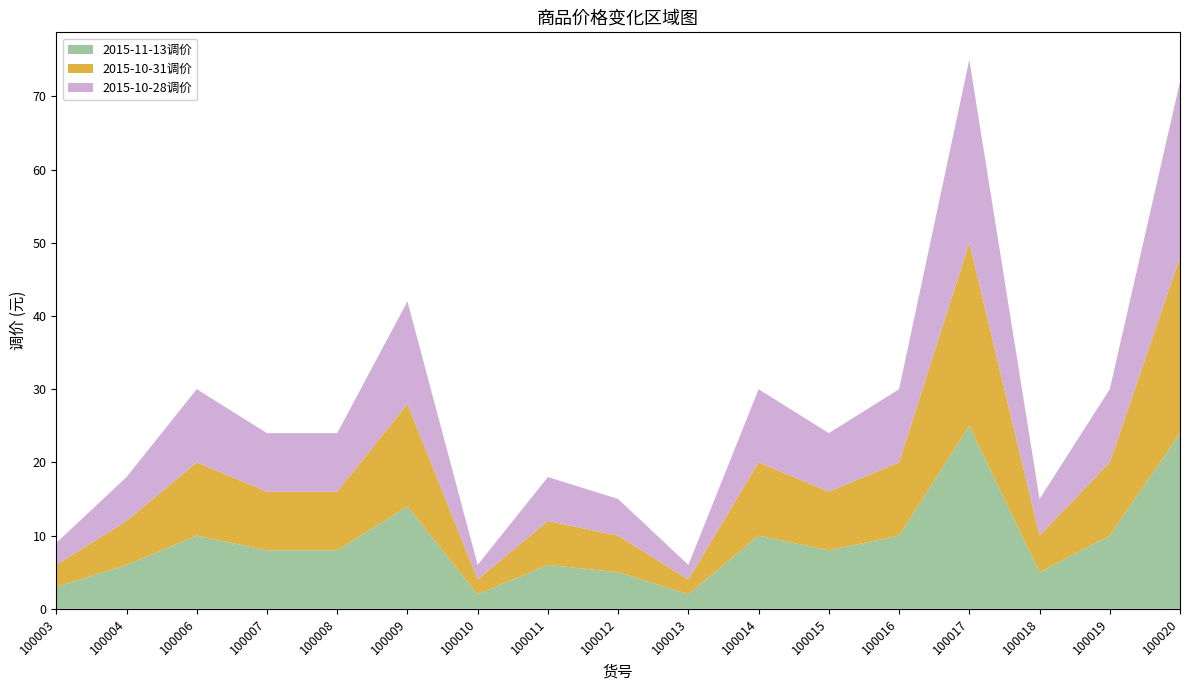

Reading left to right, list all the values displayed in this chart.

2015-11-13调价: 3	6	10	8	8	14	2	6	5	2	10	8	10	25	5	10	24
2015-10-31调价: 3	6	10	8	8	14	2	6	5	2	10	8	10	25	5	10	24
2015-10-28调价: 3	6	10	8	8	14	2	6	5	2	10	8	10	25	5	10	24